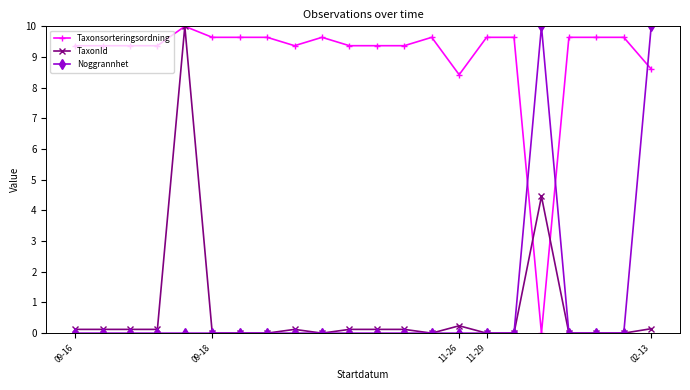

True or false: Noggrannhet has more than 0 interior local peaks.

True